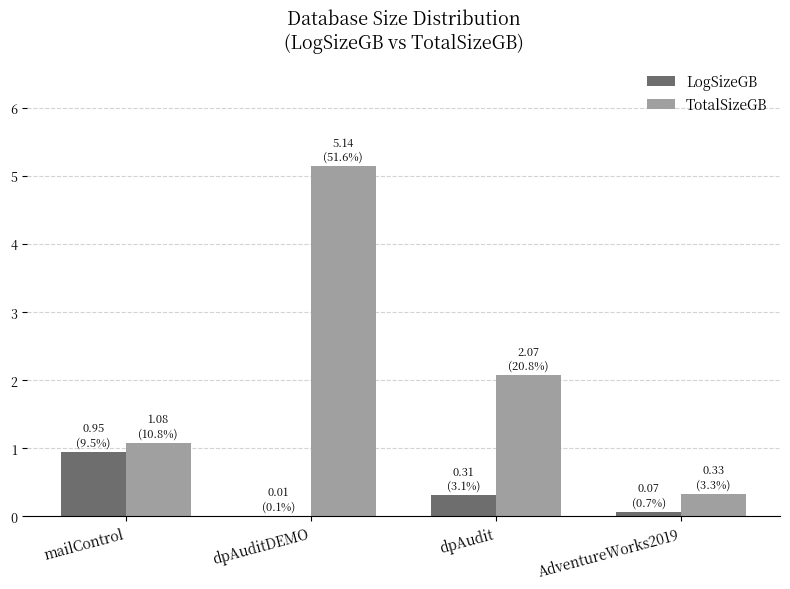

Is the value of LogSizeGB at mailControl greater than the value of TotalSizeGB at dpAudit?

No